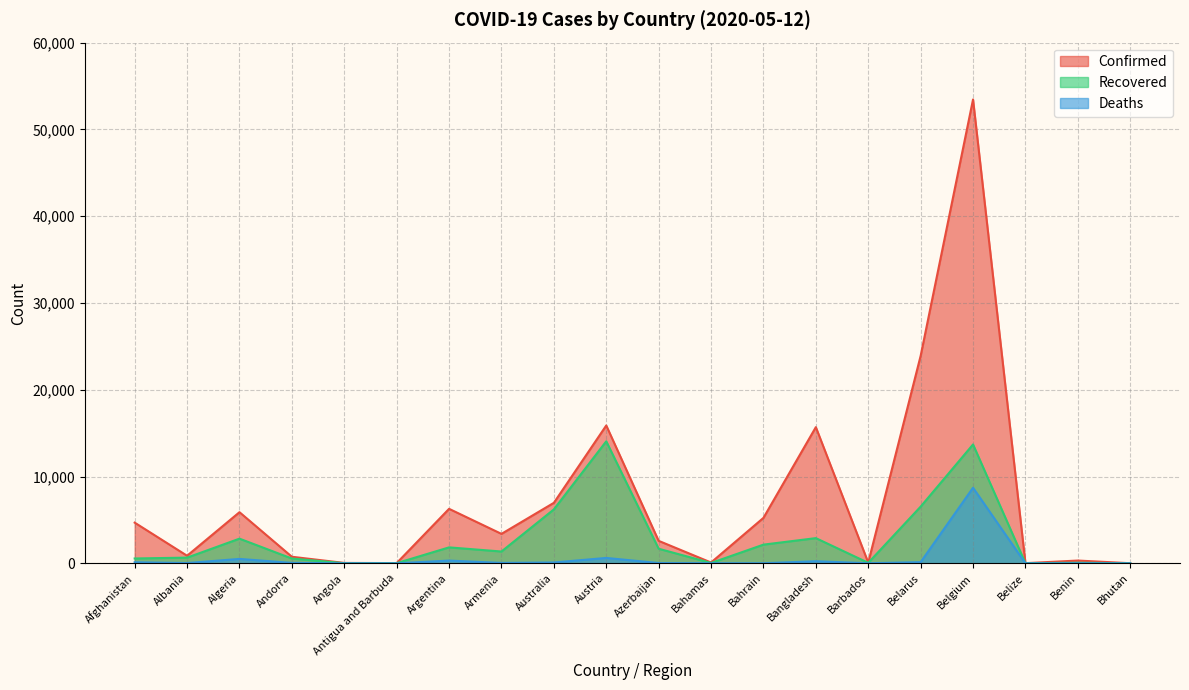

True or false: Recovered and Confirmed intersect in this chart.

False